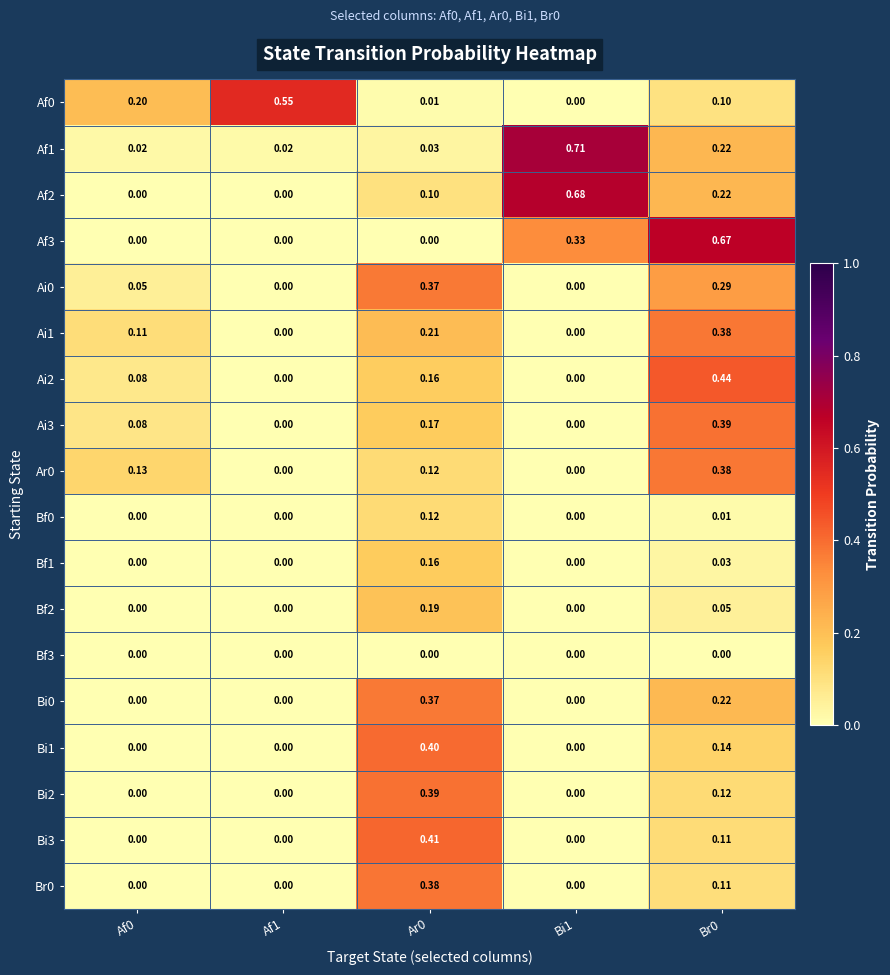

Between Af1 and Bi1, which series saw the biggest shift?

Af1